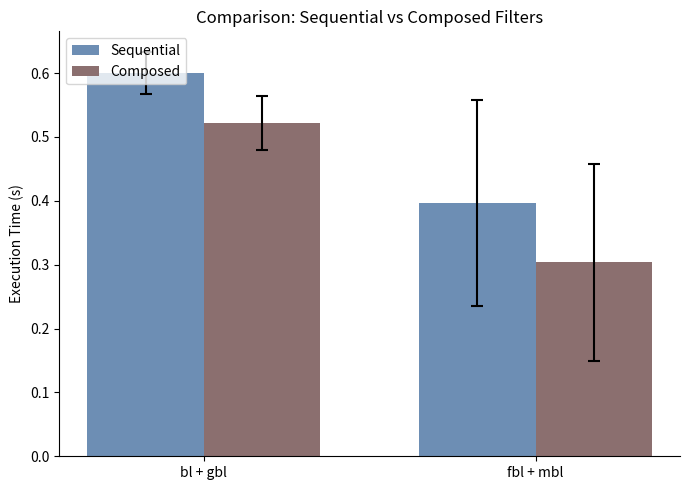

The Sequential series shows 0.6 at bl + gbl. True or false?

True